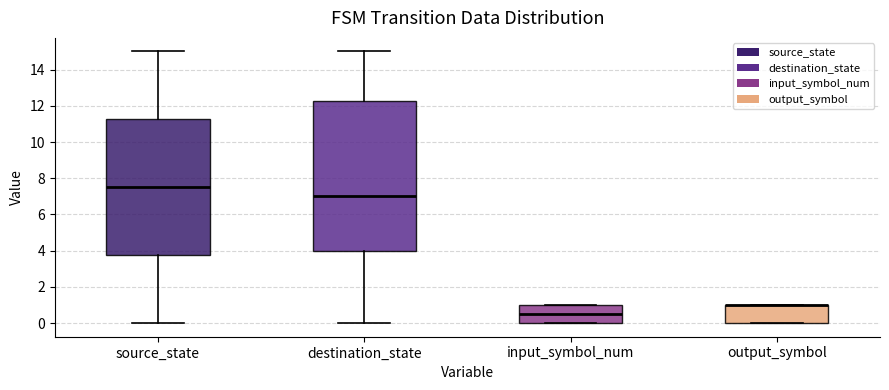

Which box is the tallest, from its lower edge to its upper edge?

destination_state